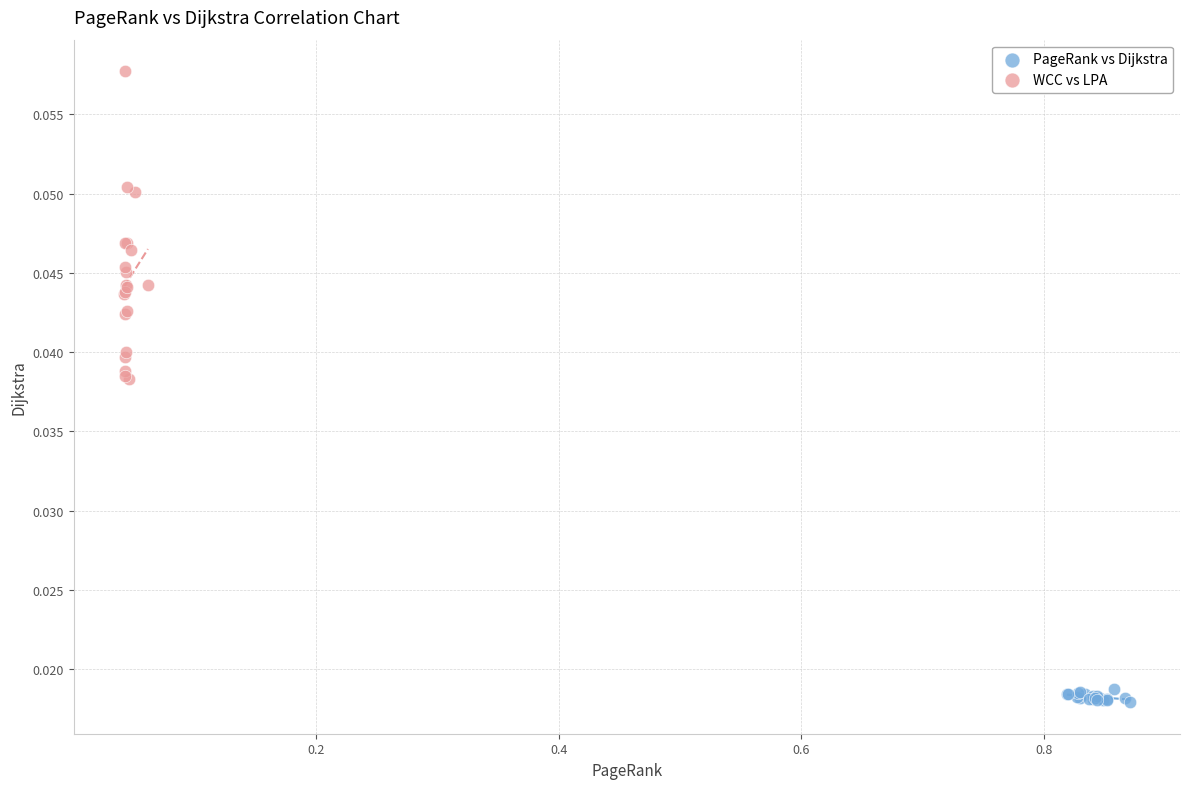

Which series contains the highest Y value?

WCC vs LPA